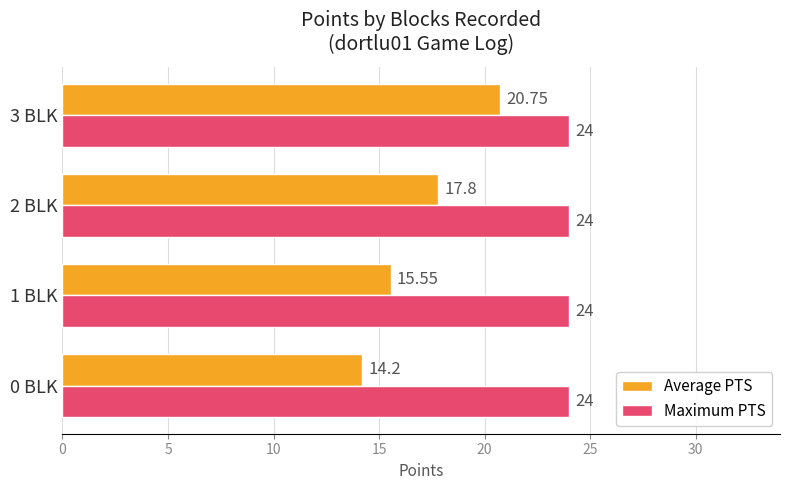

Which series has the largest total across all categories?

Maximum PTS